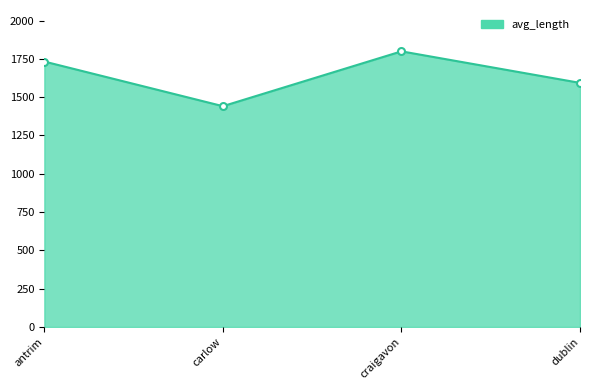

What is the greatest value displayed?

1799.3